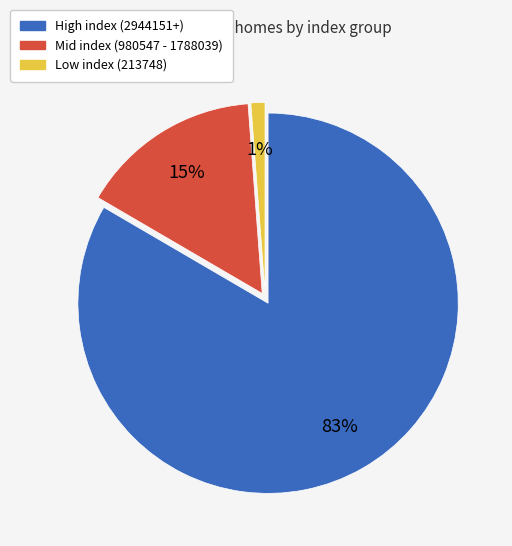

Does any single category account for the majority?

Yes